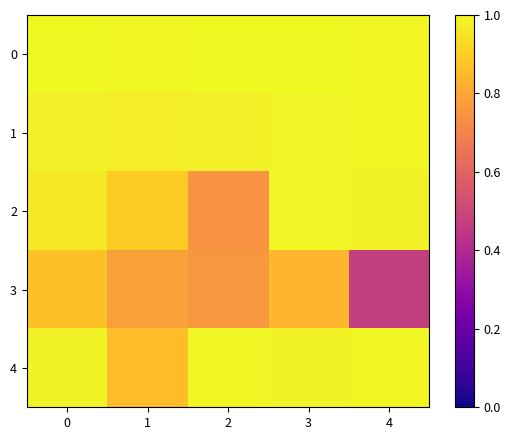

What is the spread (max minus min) of values at 4?

0.5